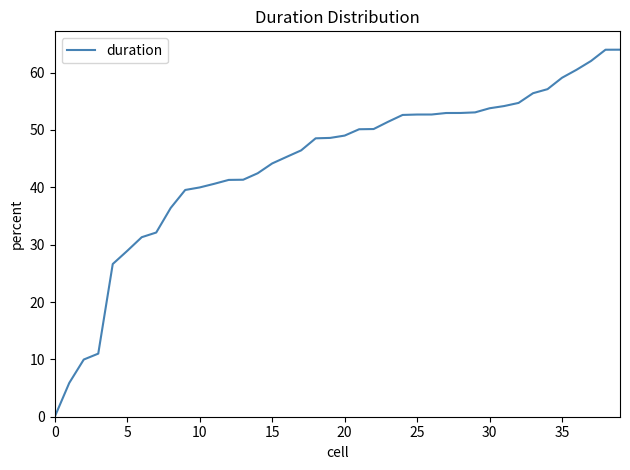

What is the difference between the maximum and minimum values?

64.0